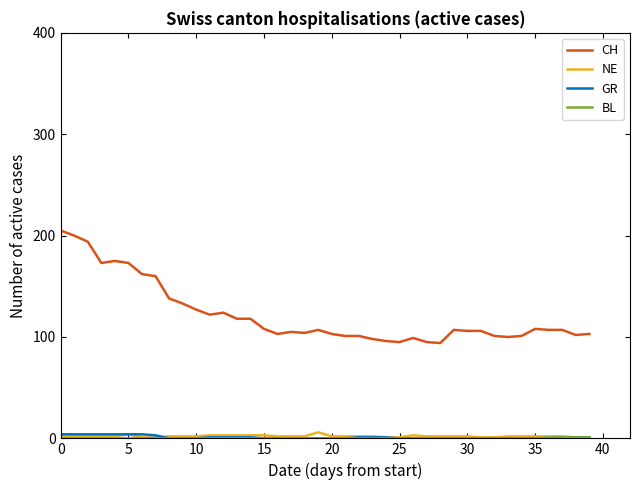

Which series has the largest total across all categories?

CH